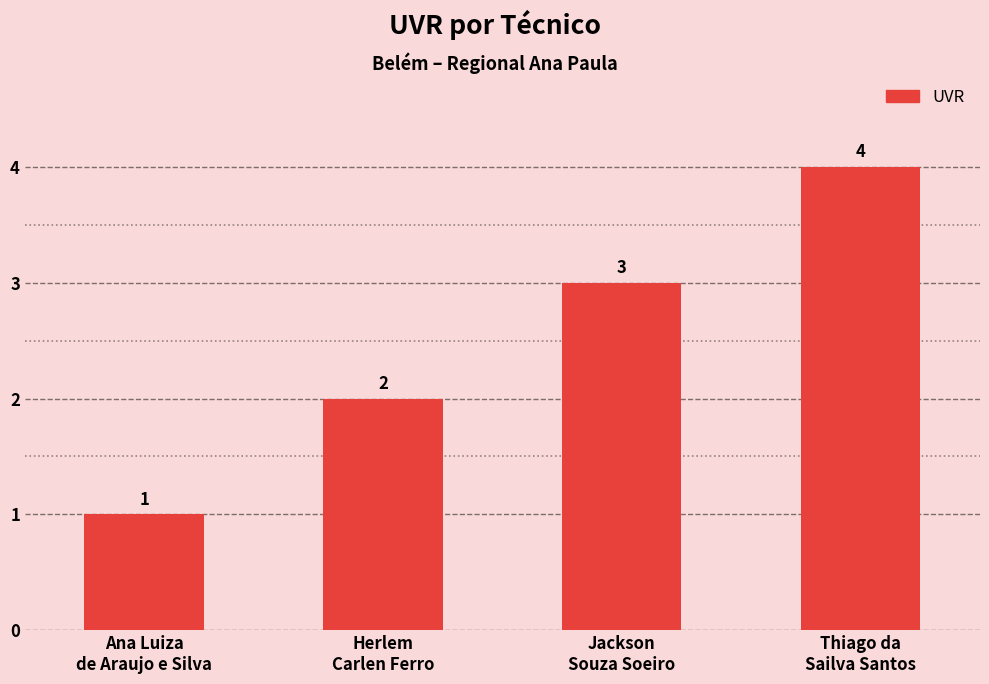

What is the change in value from Ana Luiza
de Araujo e Silva to Herlem
Carlen Ferro?

+1